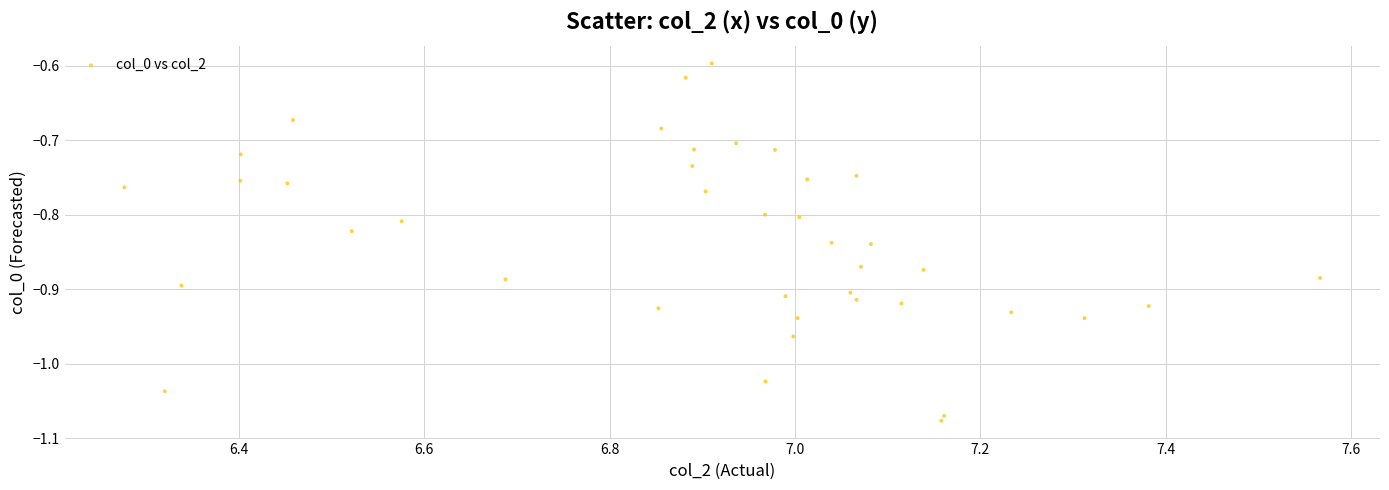

What is the range of Y values (max minus min)?

0.5